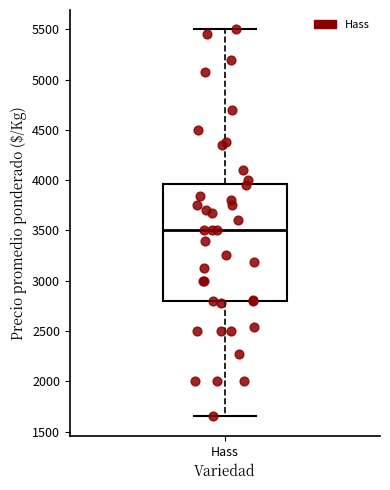

Transcribe this box plot: give where the median line is, the range the box spans, and where the two whiskers end, as read against the y-axis. The values are not printed on the chart, so give them approximately, as read against the axis.

median 3500, box 2800 to 3950, whiskers 1650 to 5500